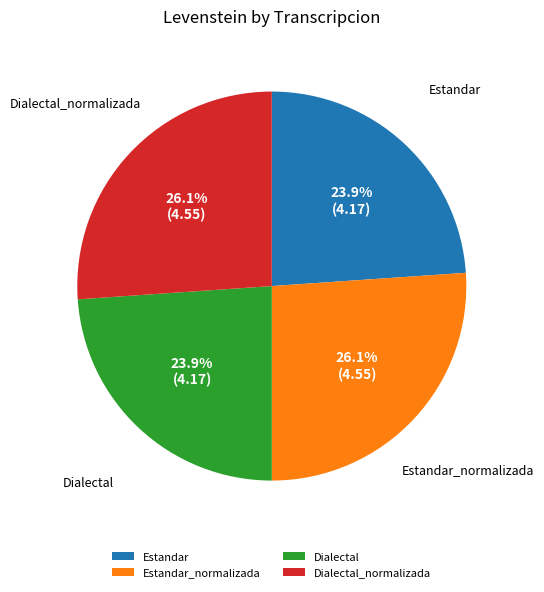

Approximately how many times larger is the value at Estandar_normalizada compared to Dialectal?

1.1